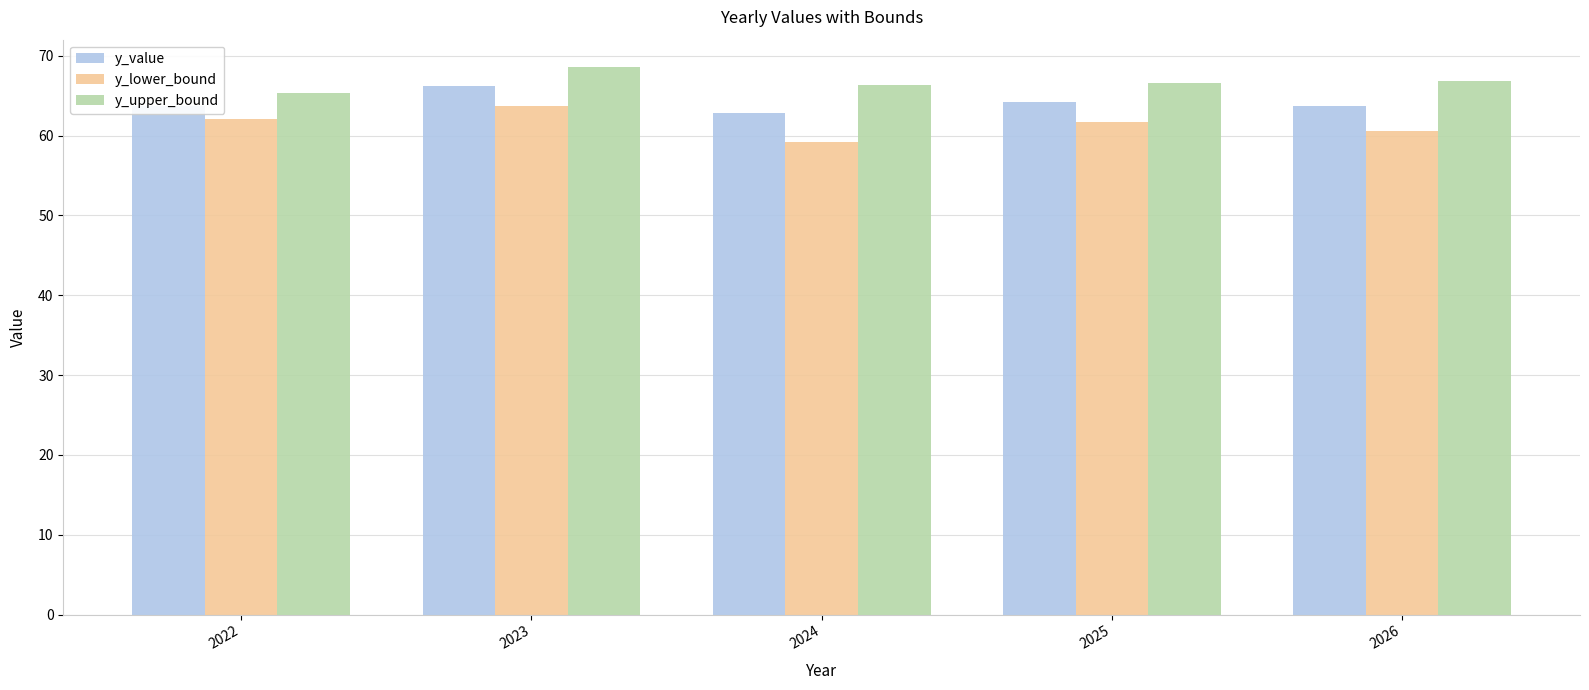

Which series has the widest spread of values?

y_lower_bound